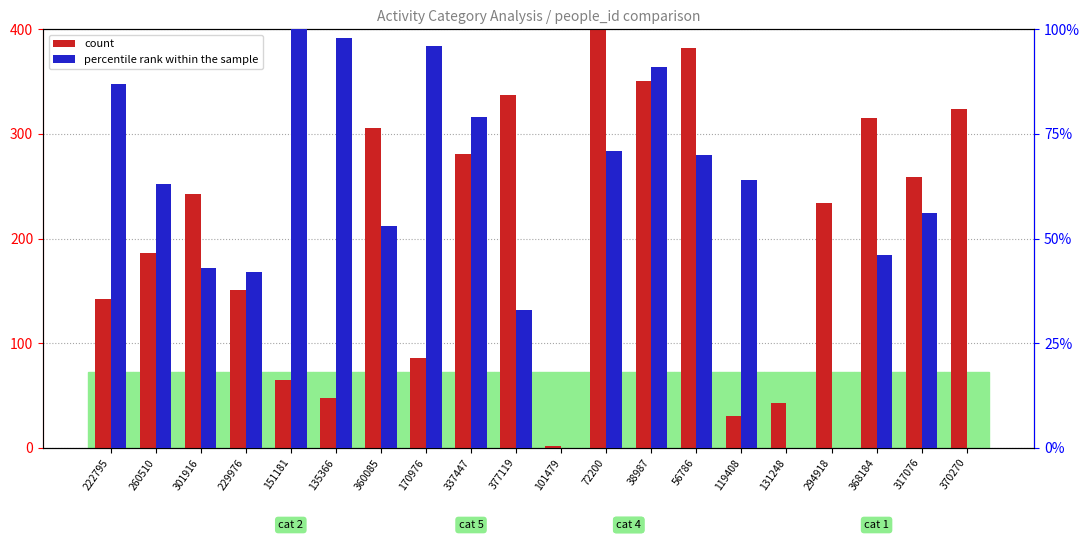

What position from the right is 368184?

3